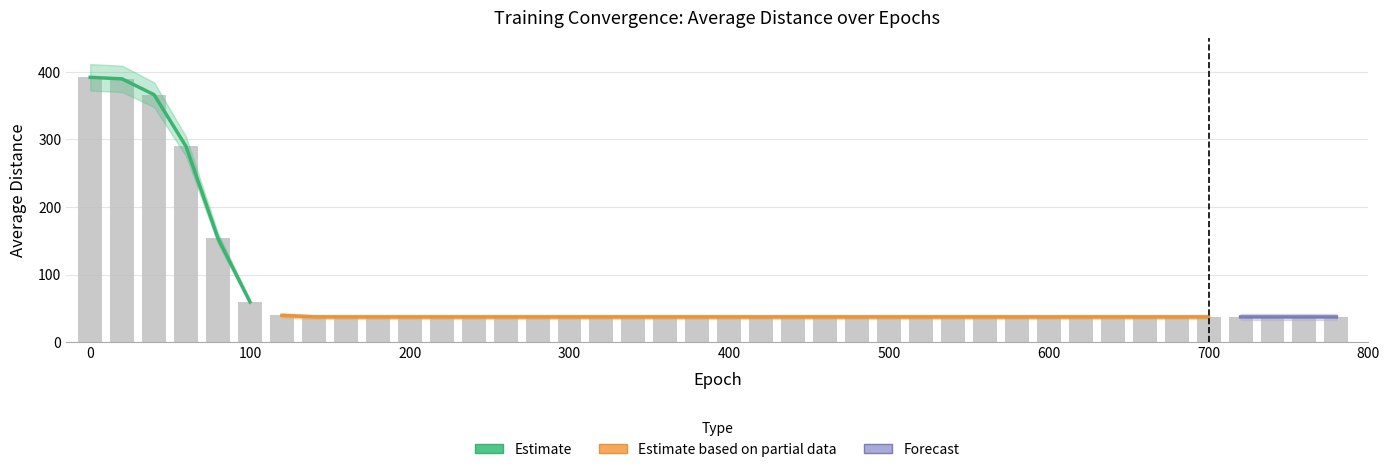

Reading left to right, transcribe all the data shown in this chart.

392.1	389.8	366.3	289.7	153.5	59.5	39.4	37.3	37.2	37.2	37.2	37.2	37.2	37.2	37.2	37.2	37.2	37.2	37.2	37.2	37.2	37.2	37.2	37.2	37.2	37.2	37.2	37.2	37.2	37.2	37.2	37.2	37.2	37.2	37.2	37.2	37.2	37.2	37.2	37.1